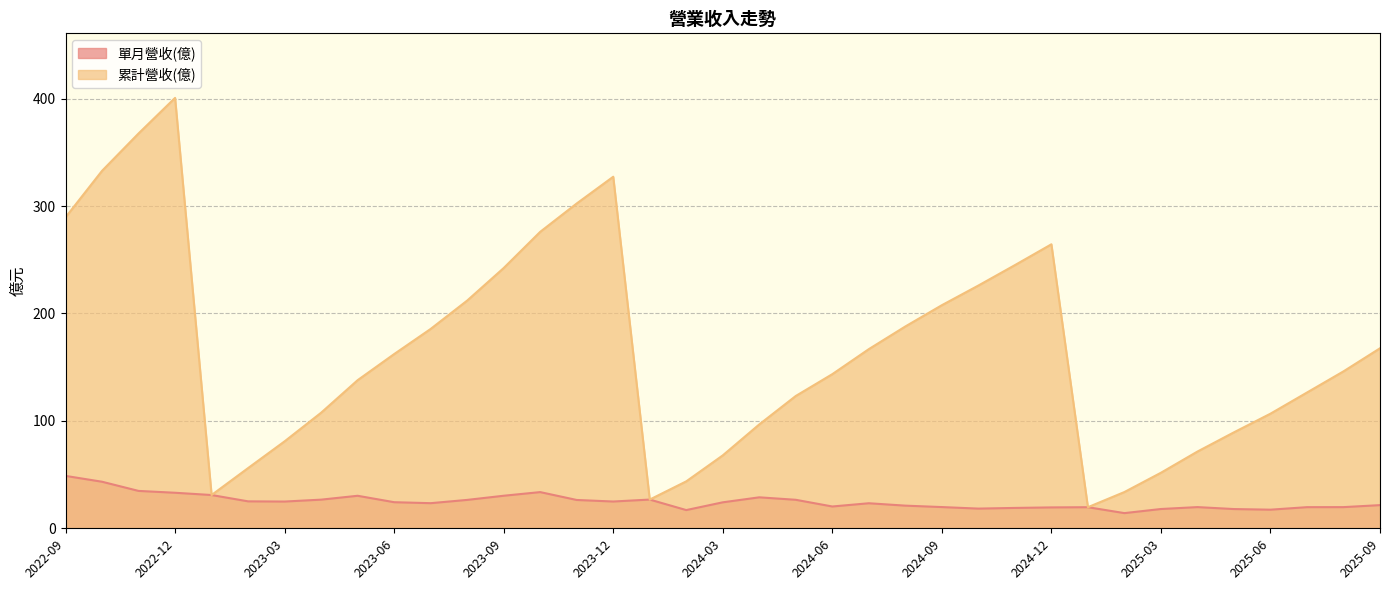

True or false: 單月營收(億) and 累計營收(億) cross at least once.

False